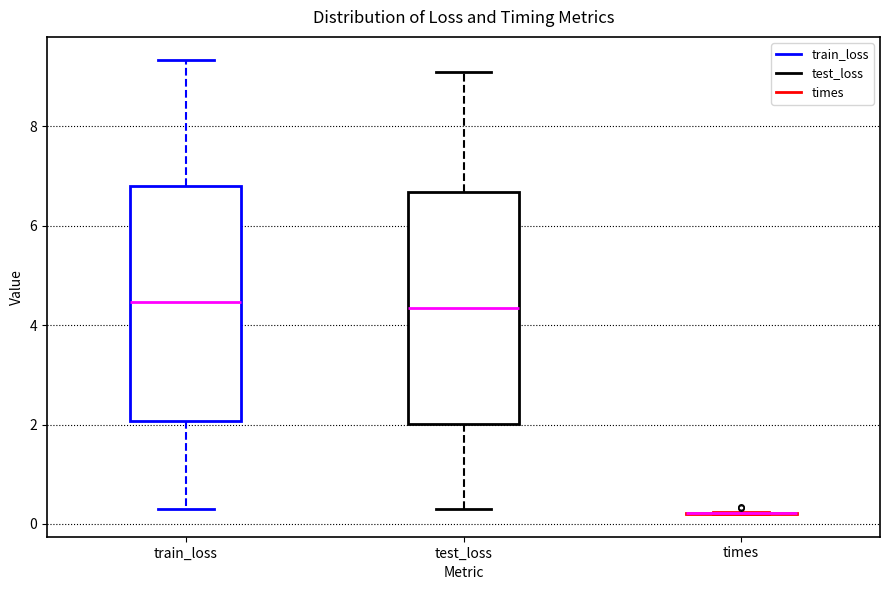

Reading left to right, read every box against the y-axis: the position of its median line, the range the box covers, and the ends of its whiskers. The values are not printed on the chart, so give them approximately, as read against the axis.

train_loss: median 4.4, box 2.0 to 6.8, whiskers 0.4 to 9.4
test_loss: median 4.4, box 2.0 to 6.6, whiskers 0.2 to 9.0
times: box collapsed to a line at 0.2, whiskers 0.2 to 0.2